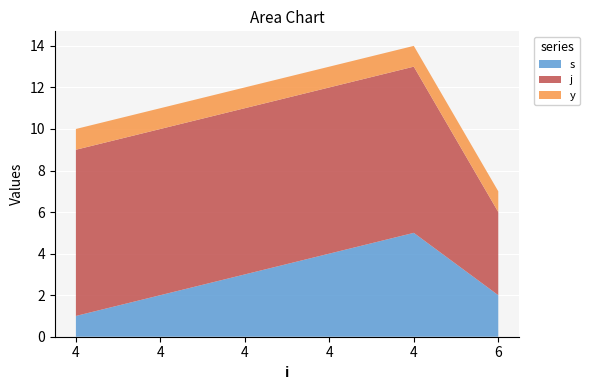

Reading right to left, what are all the values shown in this chart?

s: 6=2	4=5	4=4	4=3	4=2	4=1
j: 6=4	4=8	4=8	4=8	4=8	4=8
y: 6=1	4=1	4=1	4=1	4=1	4=1